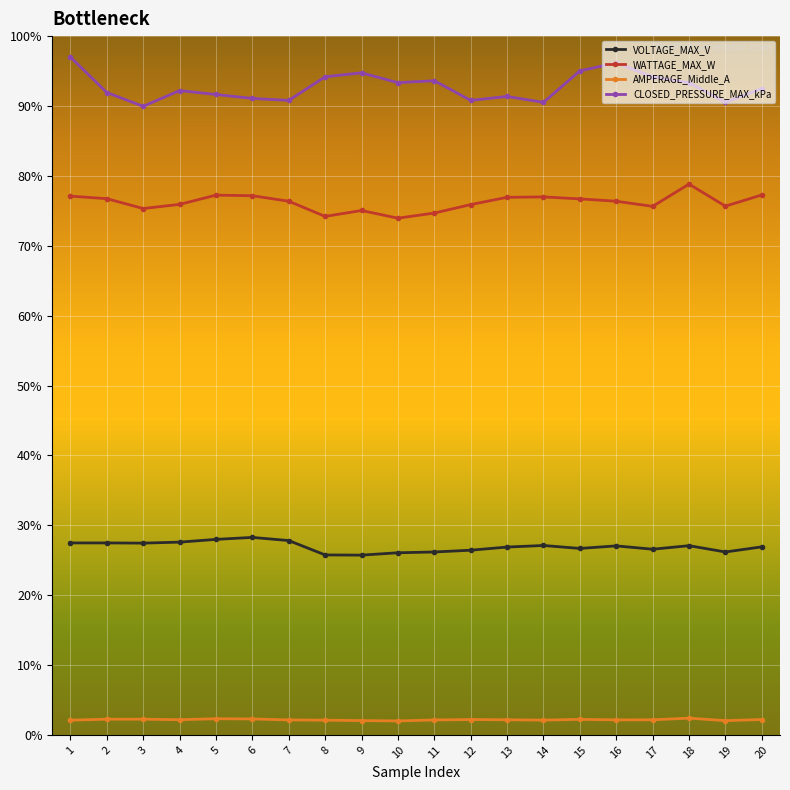

True or false: AMPERAGE_Middle_A and CLOSED_PRESSURE_MAX_kPa intersect in this chart.

False